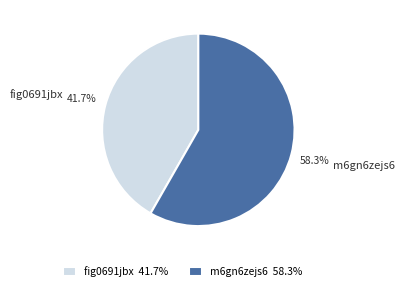

Rank the categories by value from lowest to highest.

fig0691jbx, m6gn6zejs6